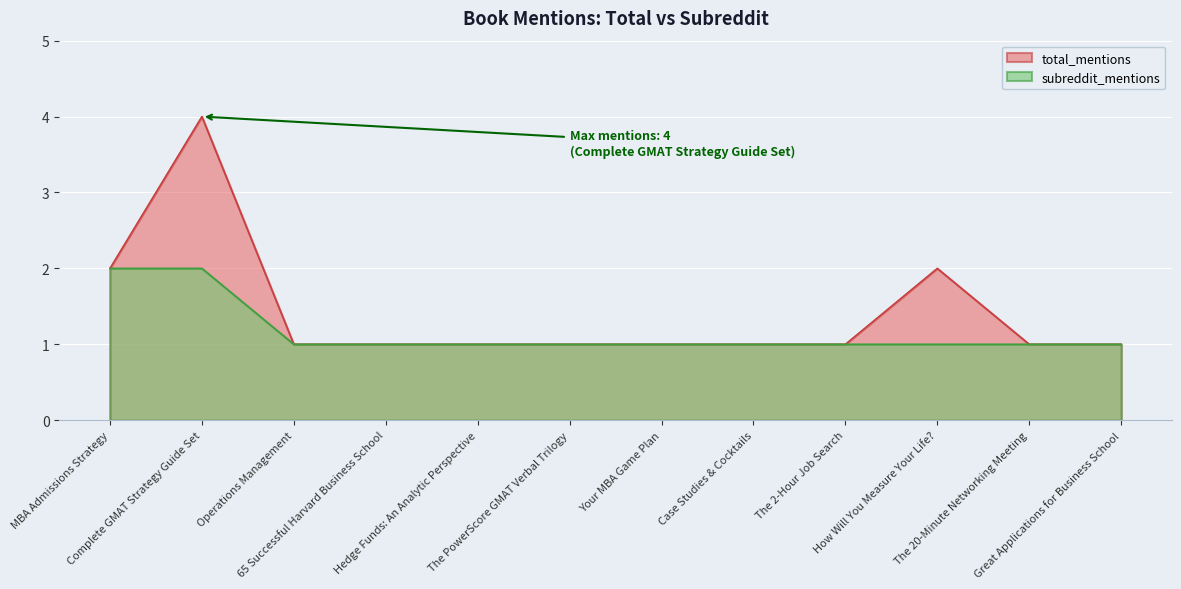

True or false: subreddit_mentions and total_mentions cross at least once.

False